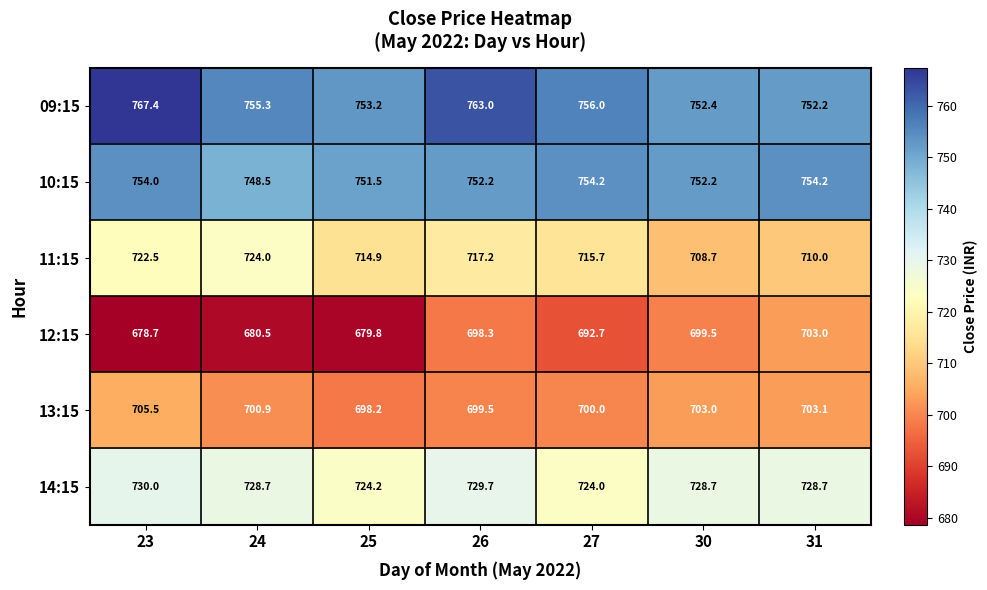

Between 24 and 30, which series saw the biggest shift?

12:15